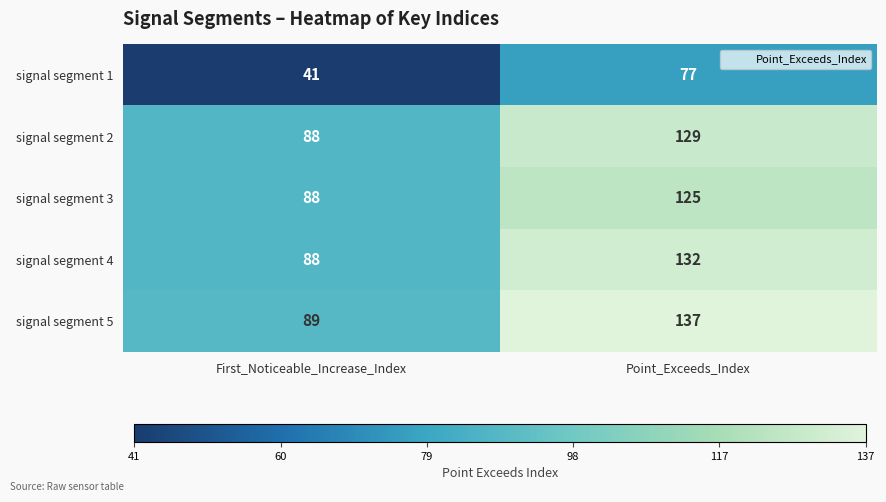

What is the sum of the signal segment 2 values at Point_Exceeds_Index and First_Noticeable_Increase_Index?

217